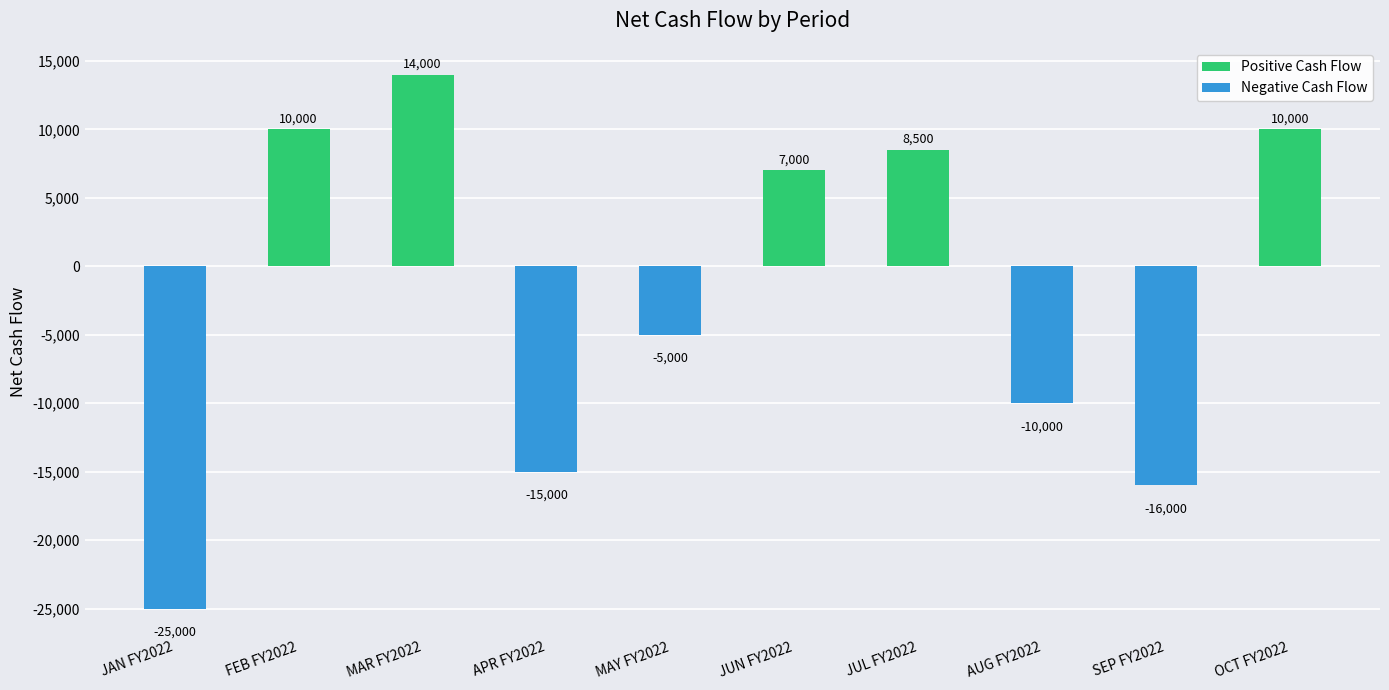

At which category is the sum across all series the highest?

MAR FY2022